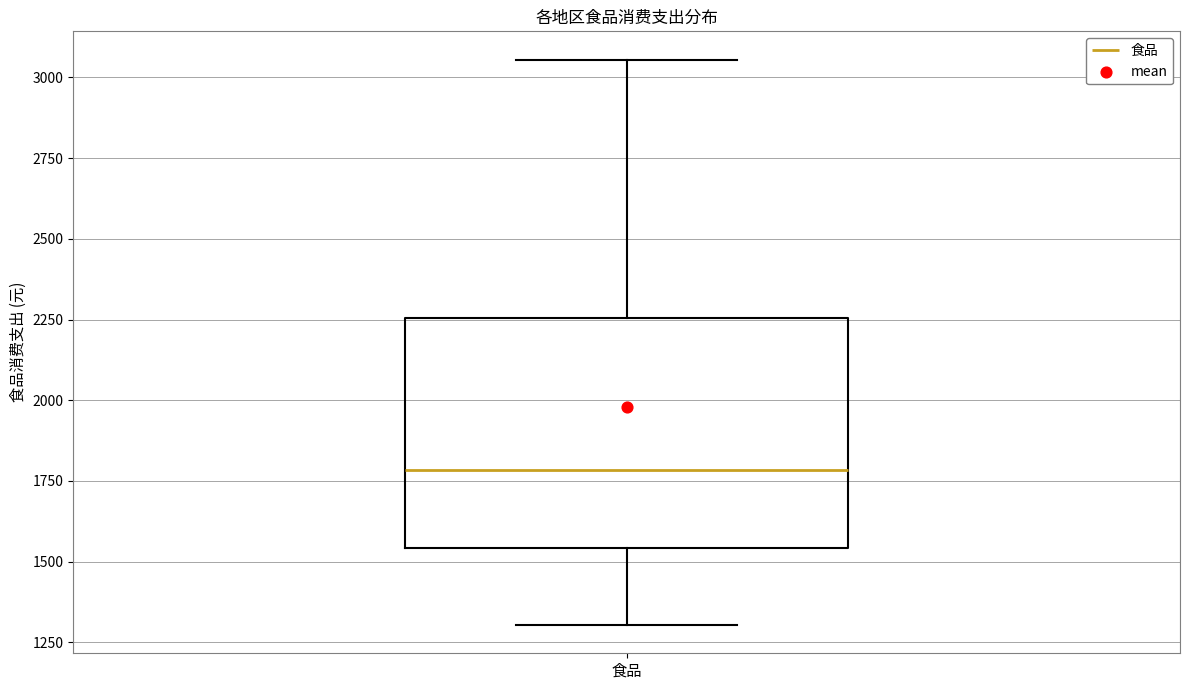

Where does the median line of the box for 食品 sit on the y-axis? The values are not printed on the chart, so give them approximately, as read against the axis.

1800